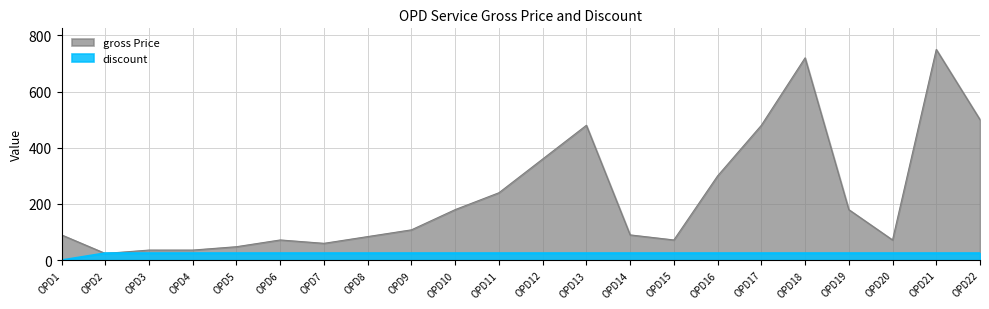

What is the difference between the maximum and minimum values in the gross Price series?

726